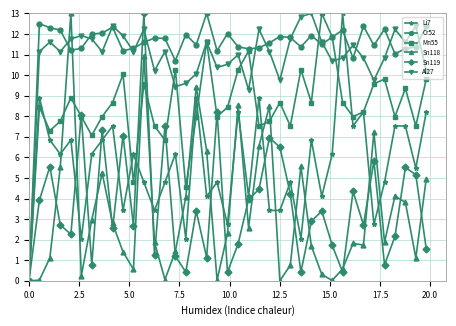

What is the value of the Li7 point at the 15th from the left?

6.2